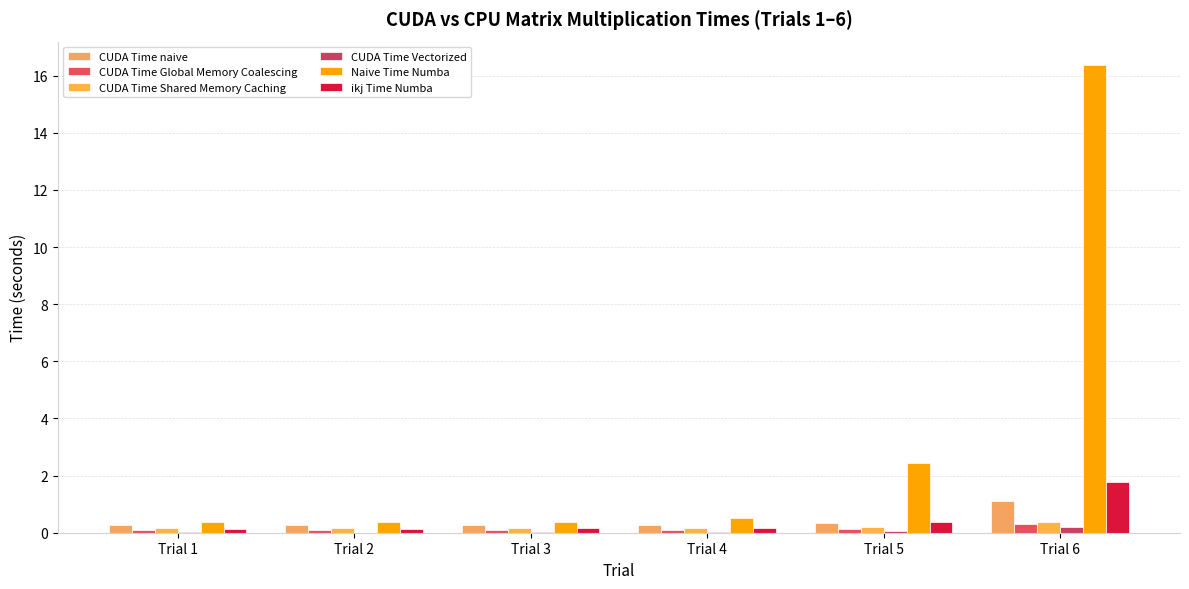

How many distinct data groups are displayed?

6